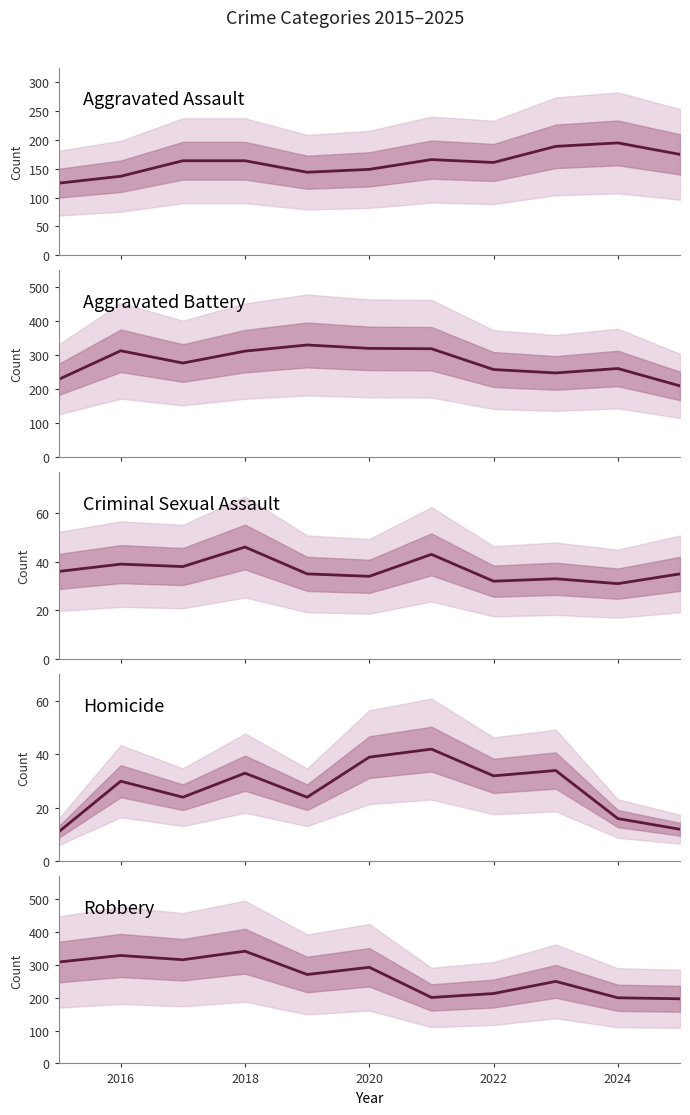

What is the maximum value shown in the chart?

342